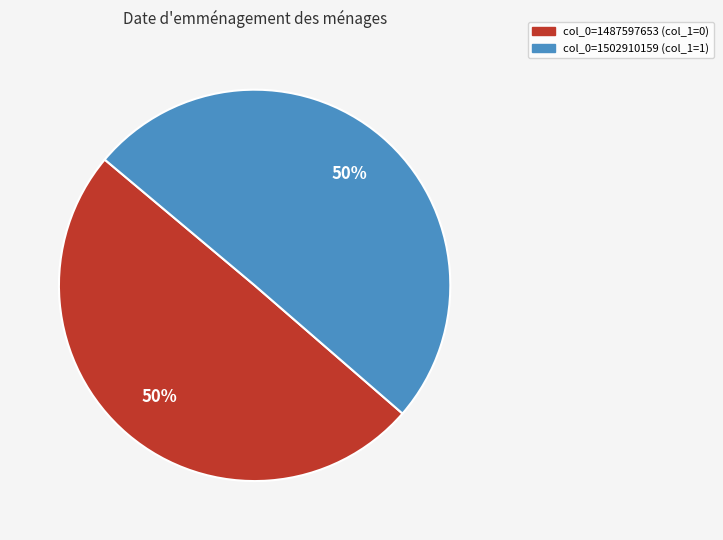

What is the ratio of the value at col_0=1487597653 (col_1=0) to the value at col_0=1502910159 (col_1=1)?

1.0